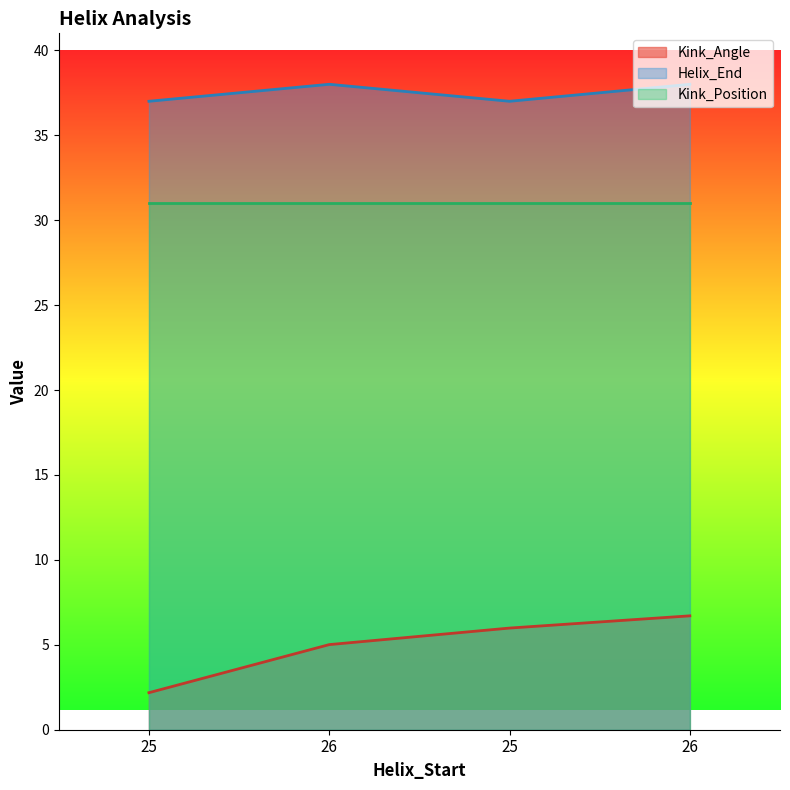

What is the sum of all Helix_End values?

150.0